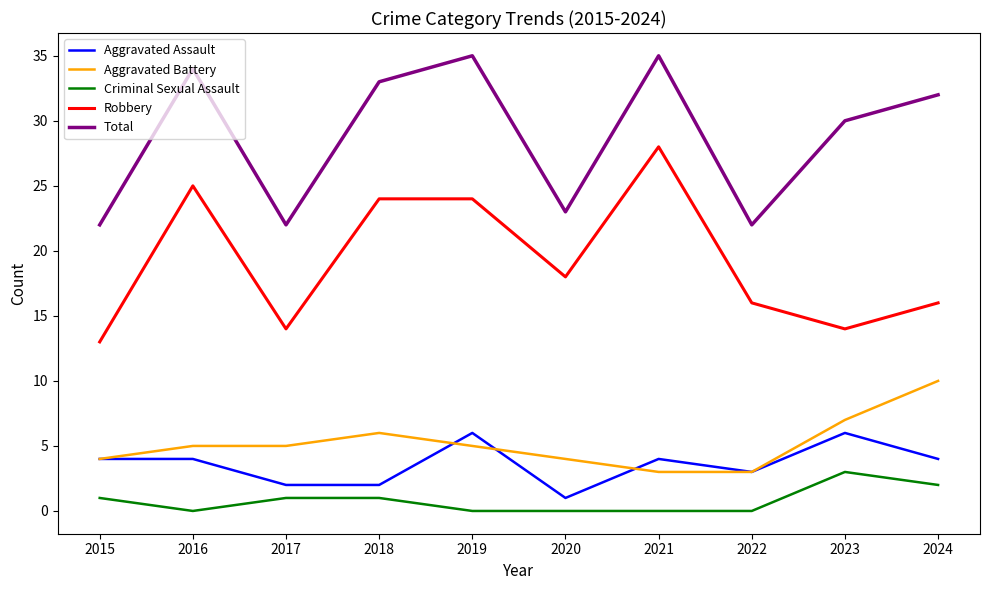

True or false: Aggravated Battery has a value of 3 at 2024.

False